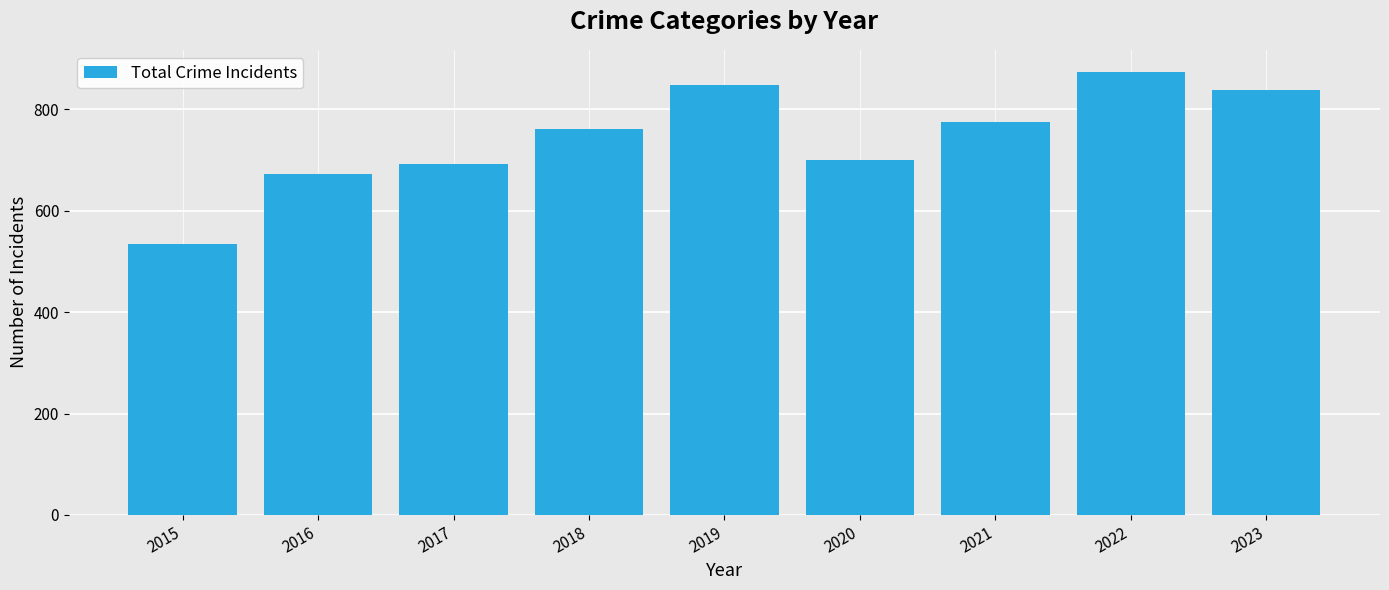

Between 2022 and 2023, which is larger?

2022